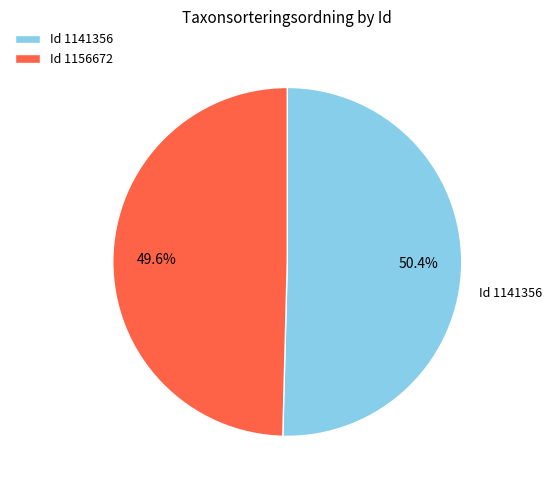

Which category has the biggest portion of the pie?

Id 1141356